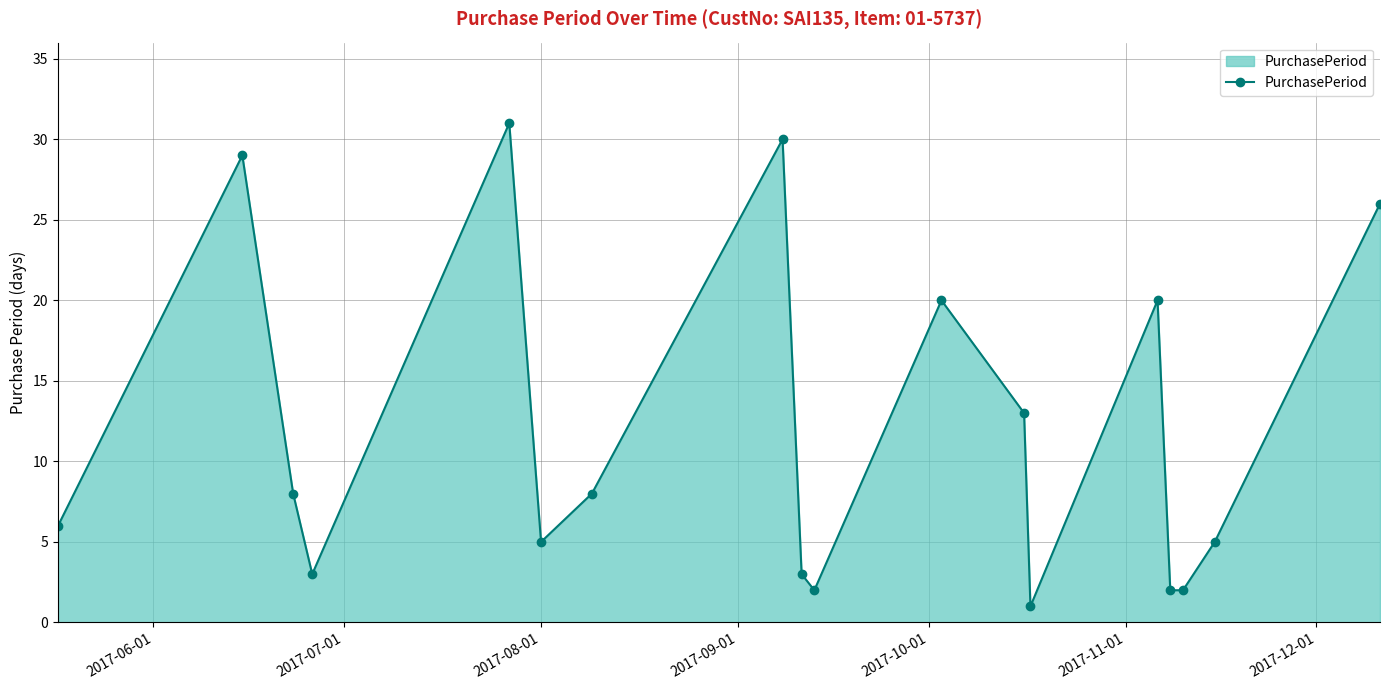

What is the difference between the second highest and second lowest values?

28